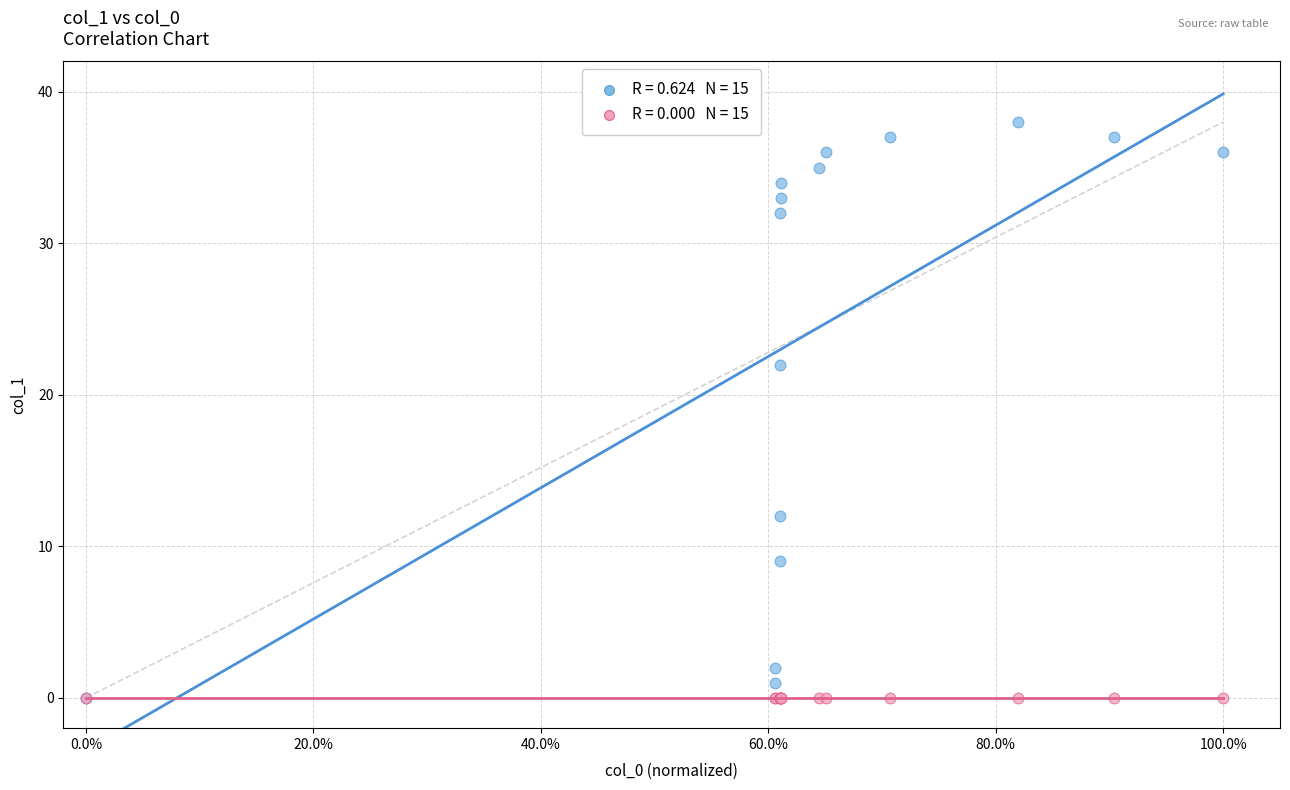

Across all series, what Y value is closest to 19?

22